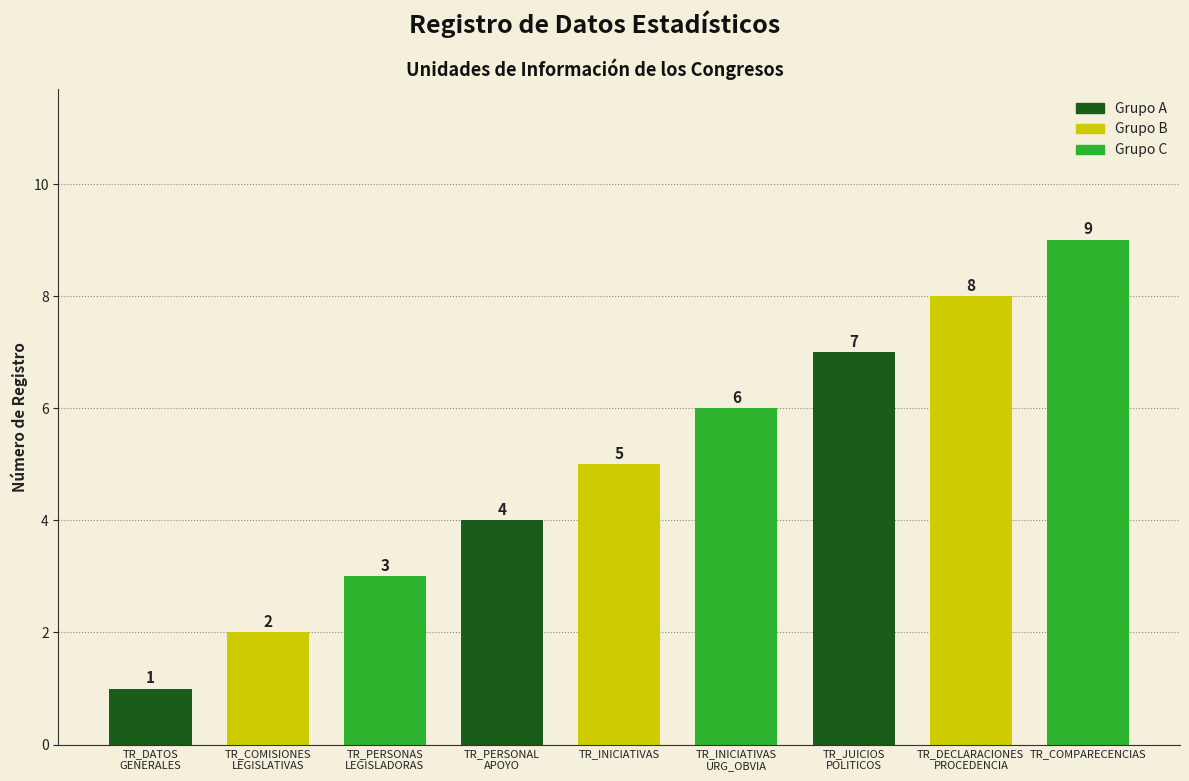

What is the average value?

5